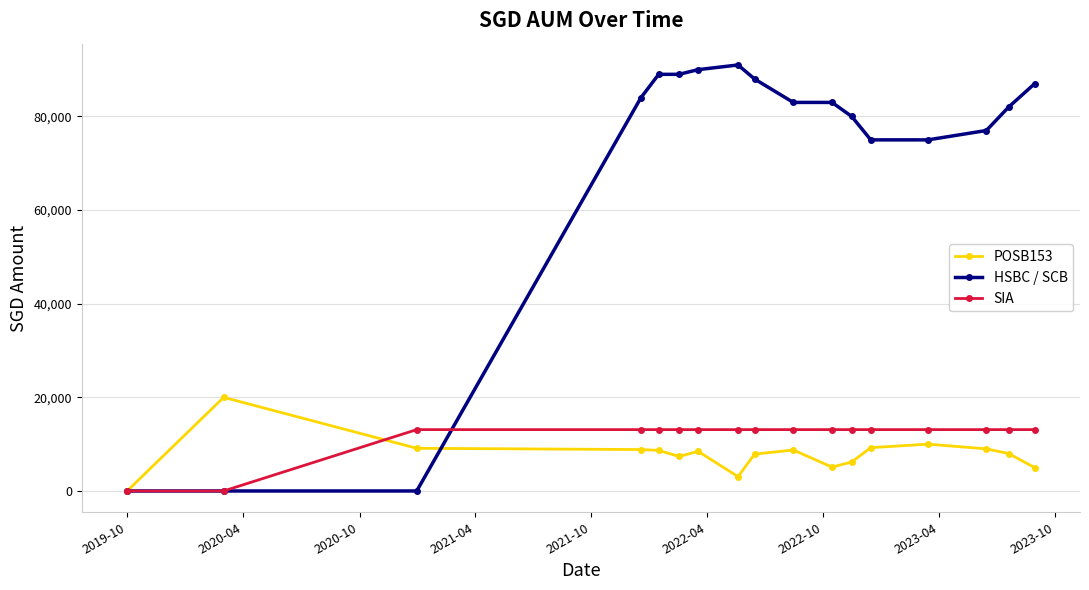

Rank the series by their maximum value, from highest to lowest.

HSBC / SCB, POSB153, SIA